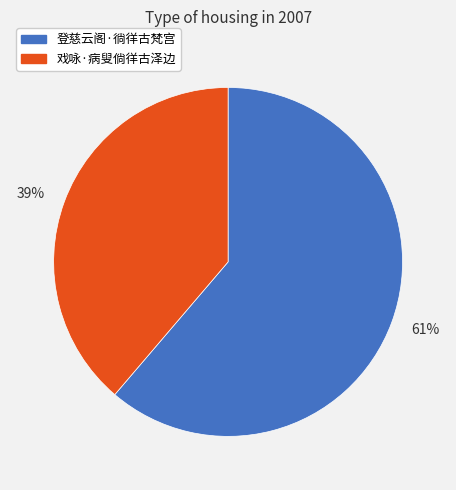

Approximately how many times larger is the value at 登慈云阁·徜徉古梵宫 compared to 戏咏·病叟倘徉古泽边?

1.6